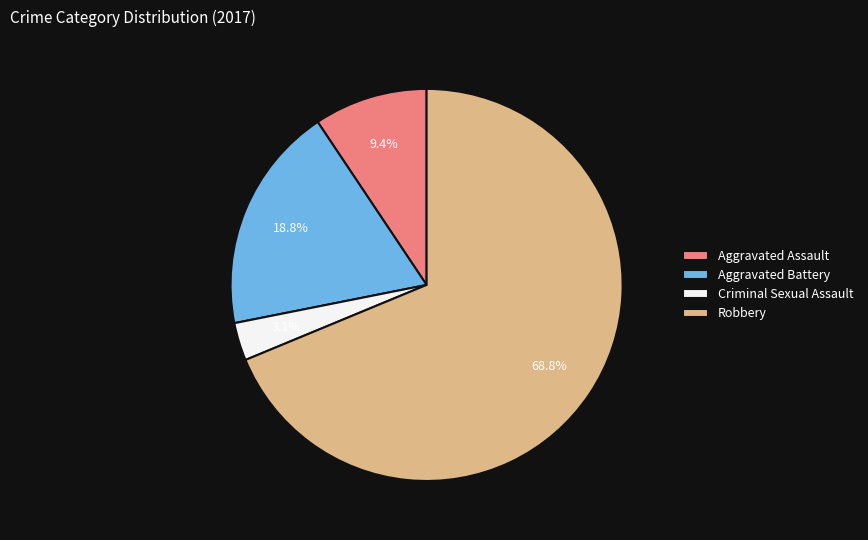

What percentage do Robbery and Aggravated Assault together represent?

78.1%